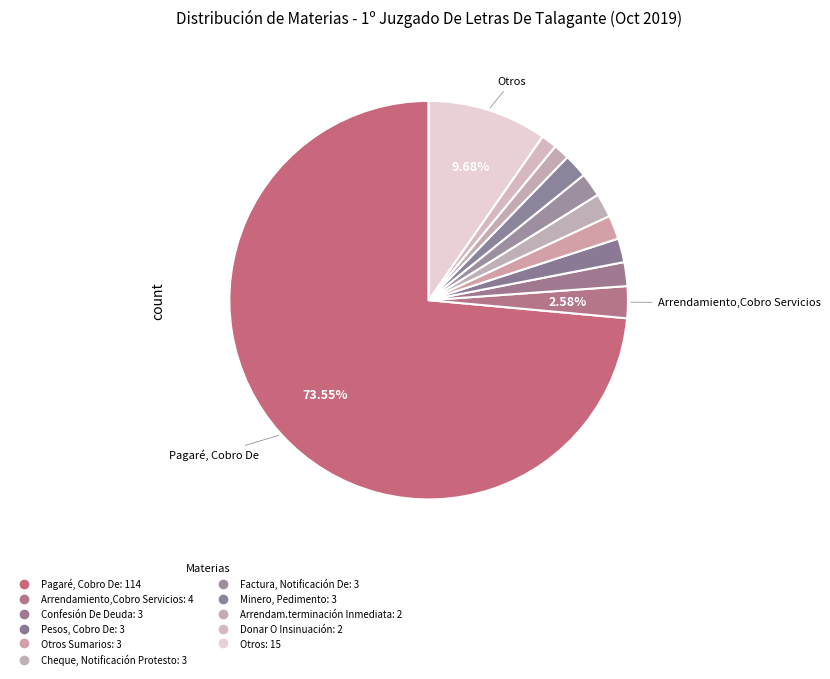

Is there any slice that represents more than half of the pie?

Yes